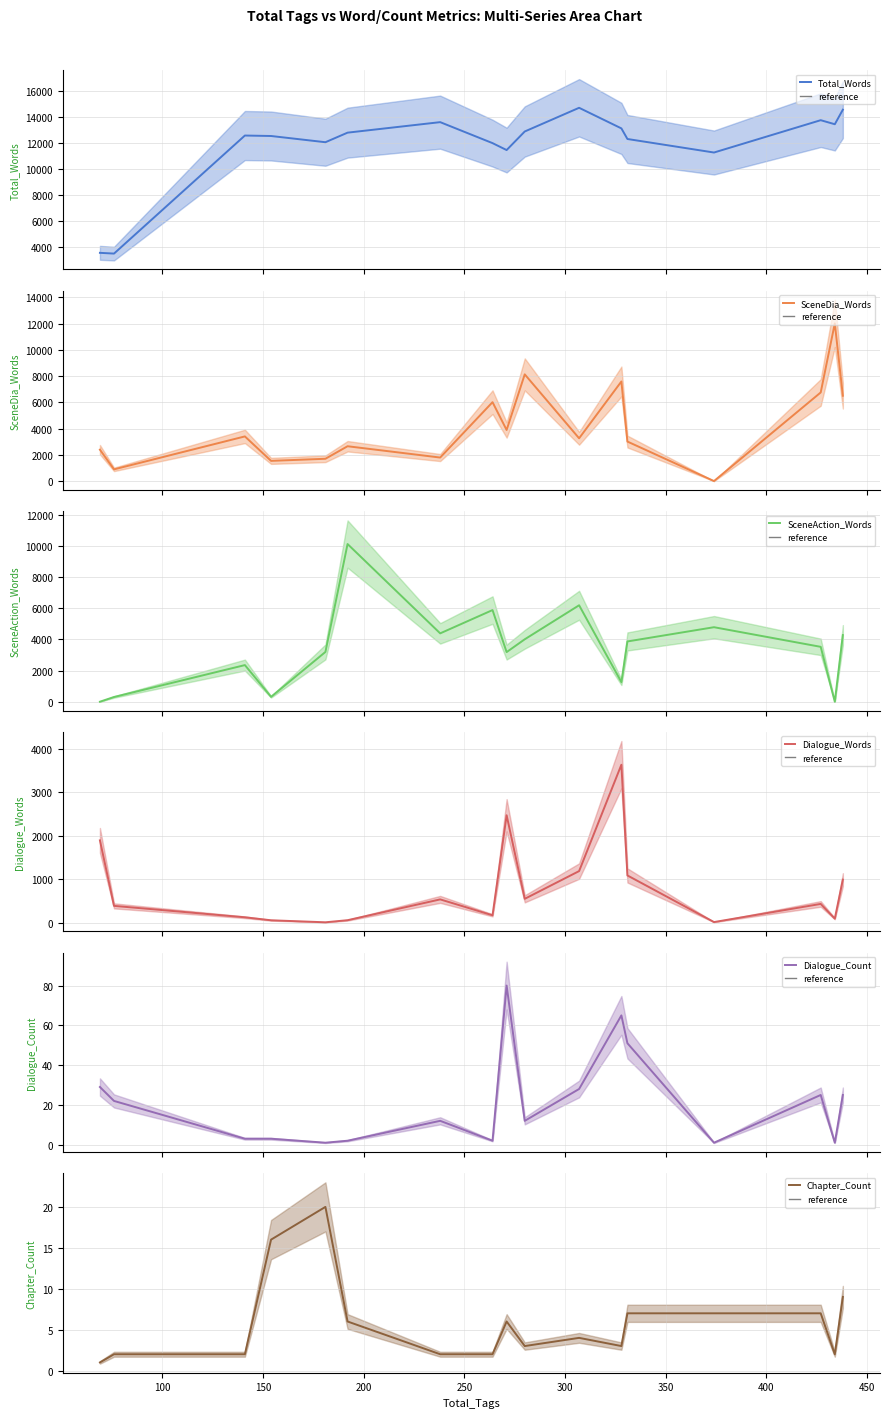

Rank the series by their maximum value, from lowest to highest.

Chapter_Count, Dialogue_Count, Dialogue_Words, SceneAction_Words, SceneDia_Words, Total_Words